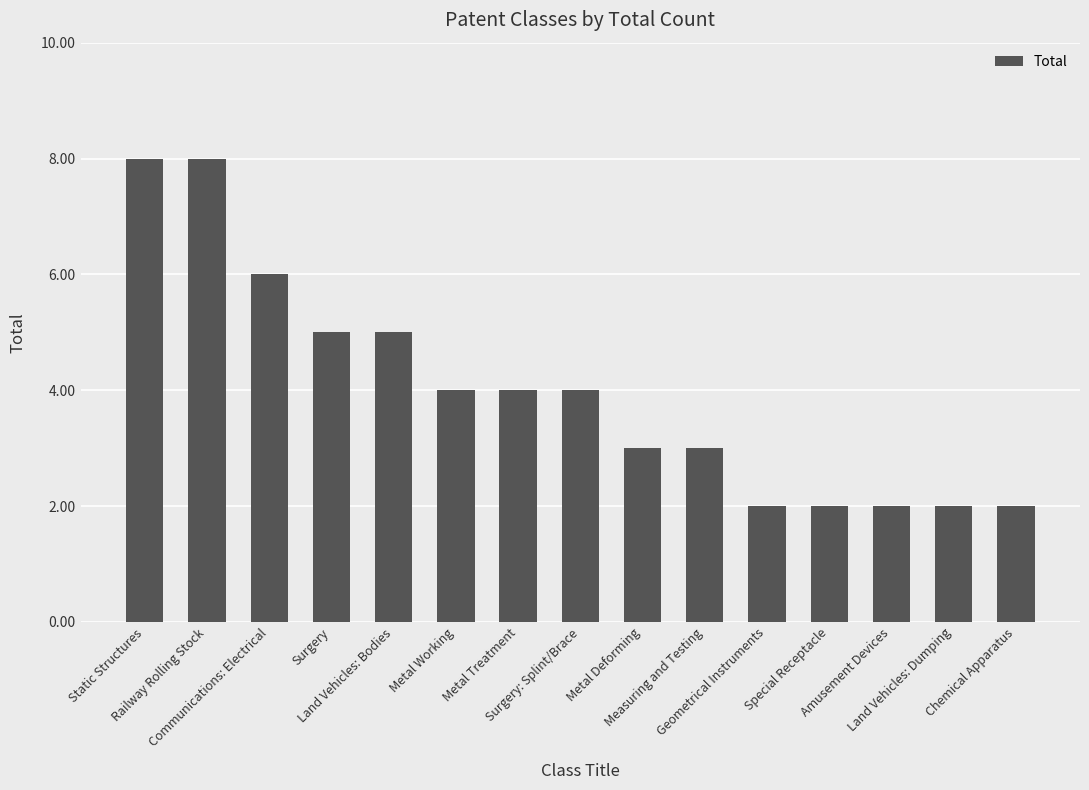

What is the greatest value displayed?

8